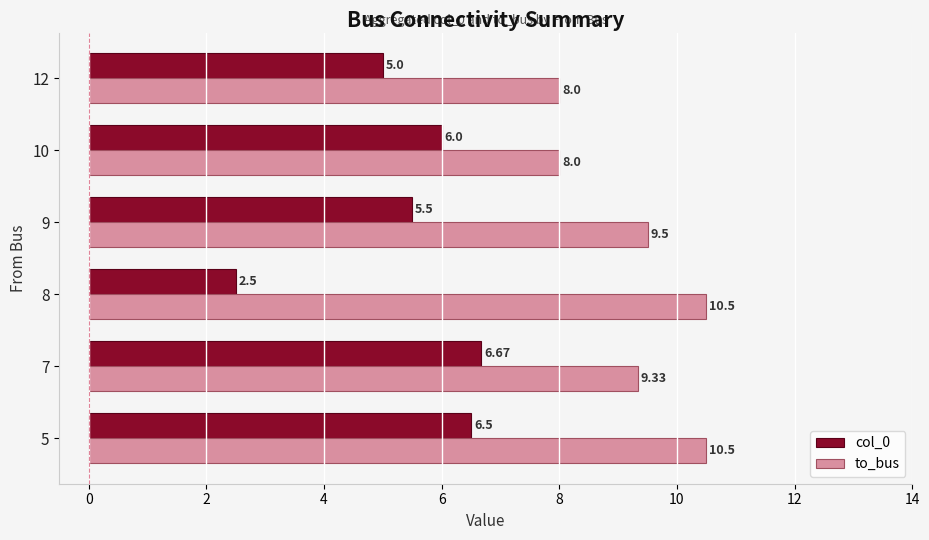

At how many categories does at least one series exceed 5?

6